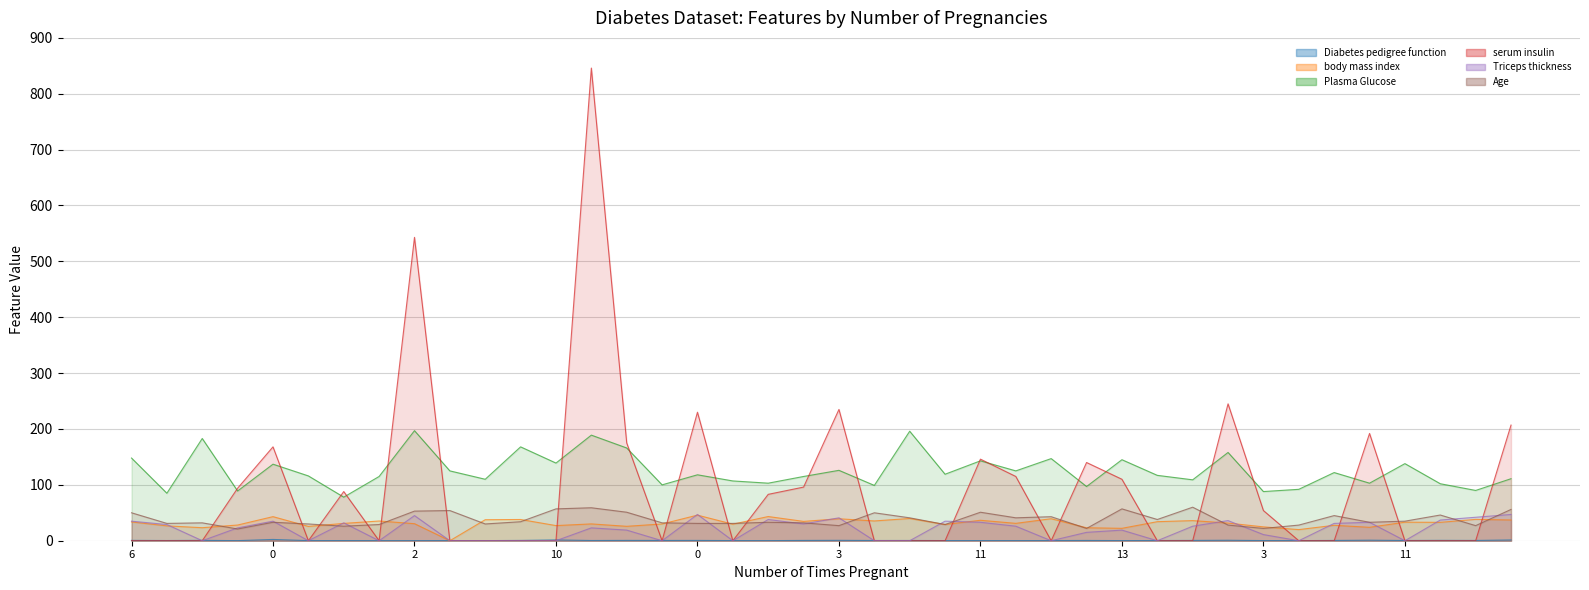

At which category does Triceps thickness reach its first local valley?

8